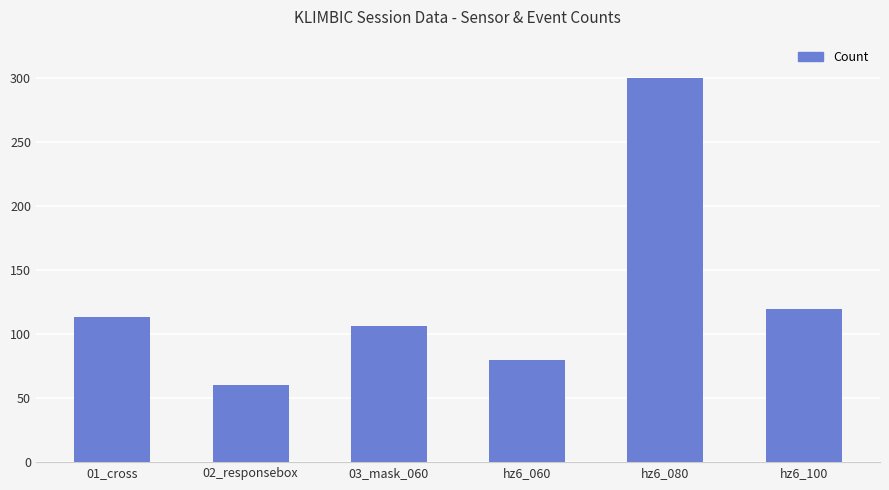

What is the sum of all values?

779